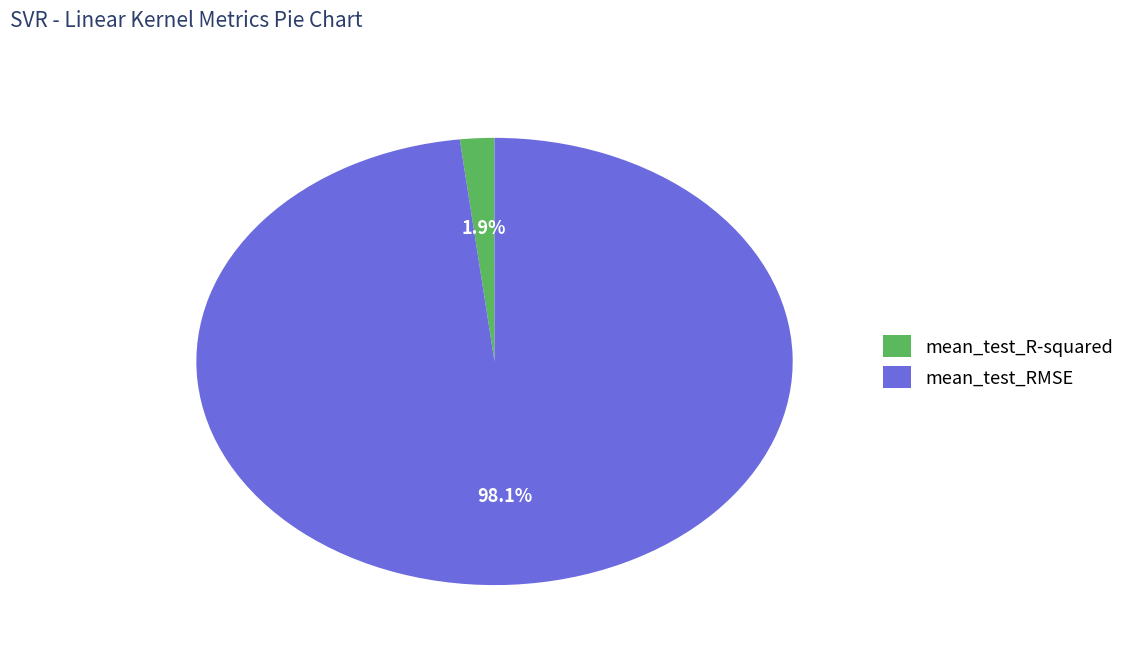

Is the sum of mean_test_RMSE and mean_test_R-squared greater than half?

Yes